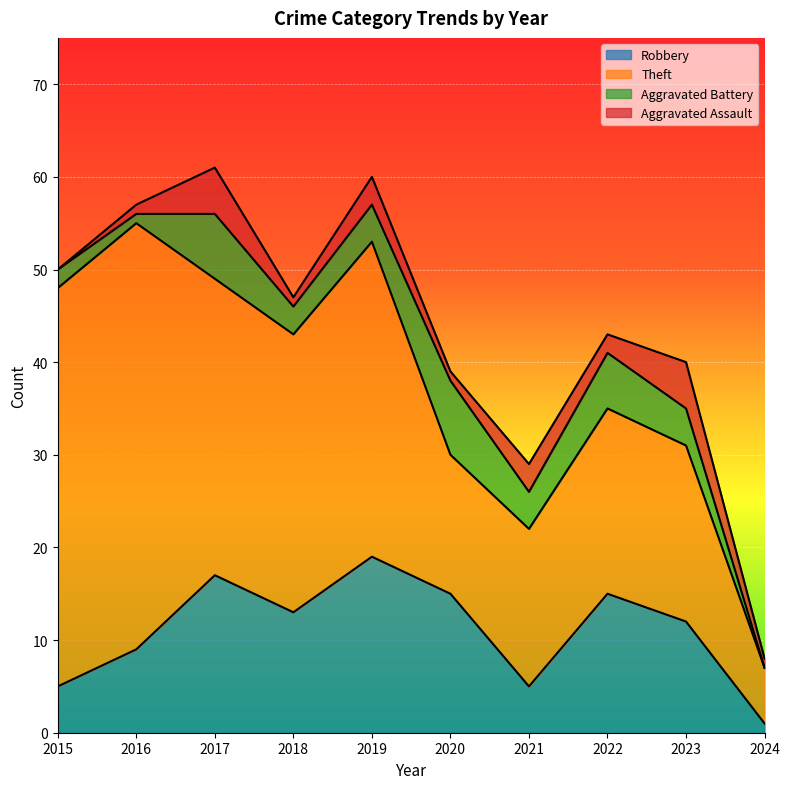

At which category is the sum across all series the highest?

2017